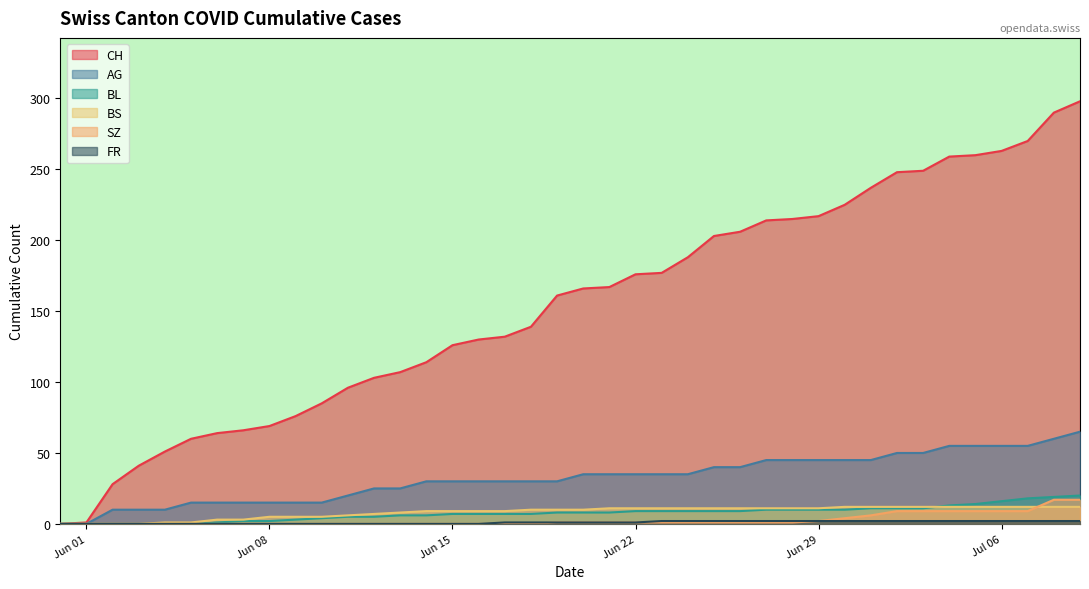

True or false: SZ has a value of 16 at 2020-07-13.

False